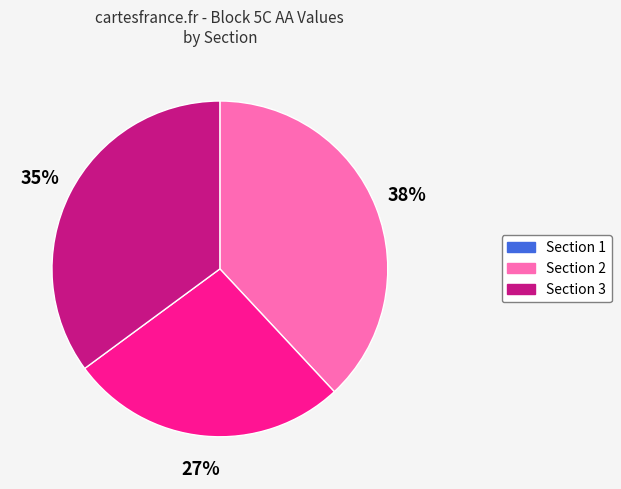

Is Section 3 the majority of the pie?

No